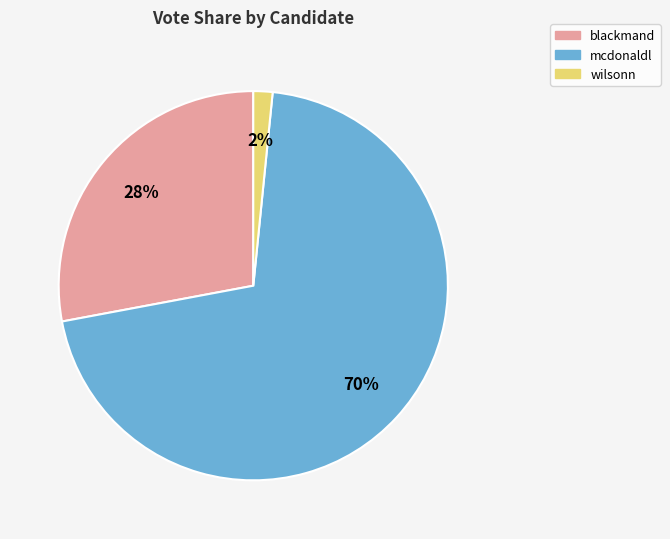

Is there any slice that represents more than half of the pie?

Yes